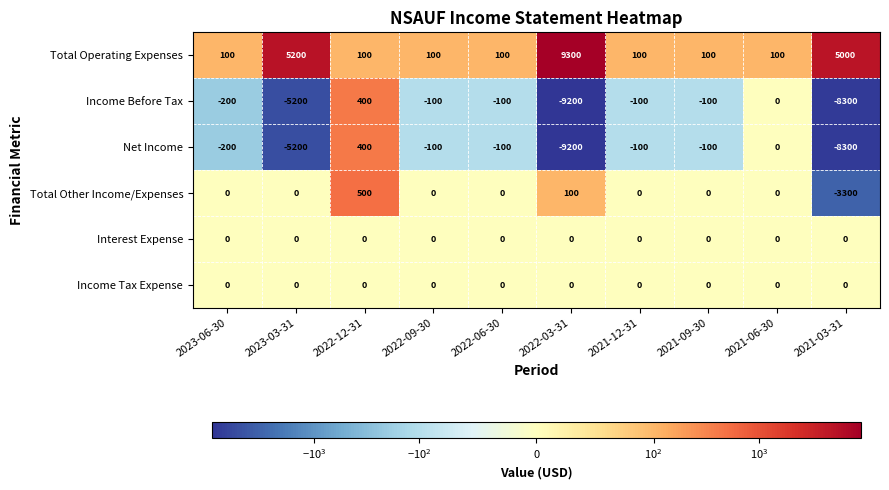

Which label corresponds to the smallest value in the chart?

2022-03-31